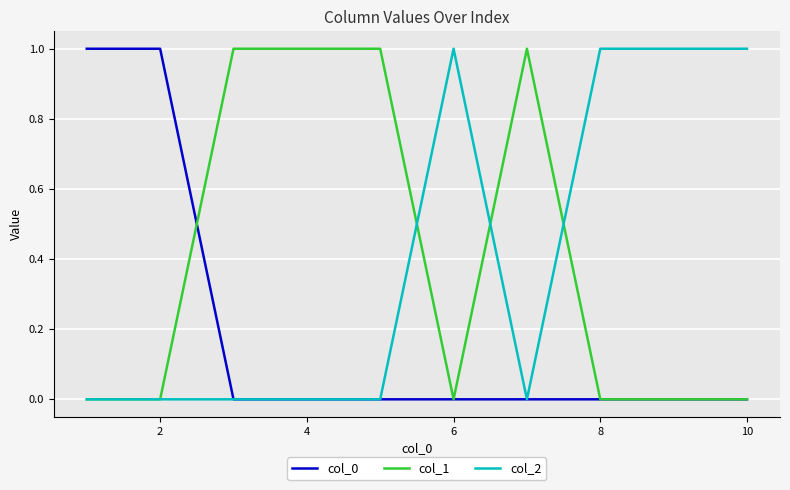

Reading right to left, extract all data points from this chart.

col_0: 0	0	0	0	0	0	0	0	1	1
col_1: 0	0	0	1	0	1	1	1	0	0
col_2: 1	1	1	0	1	0	0	0	0	0